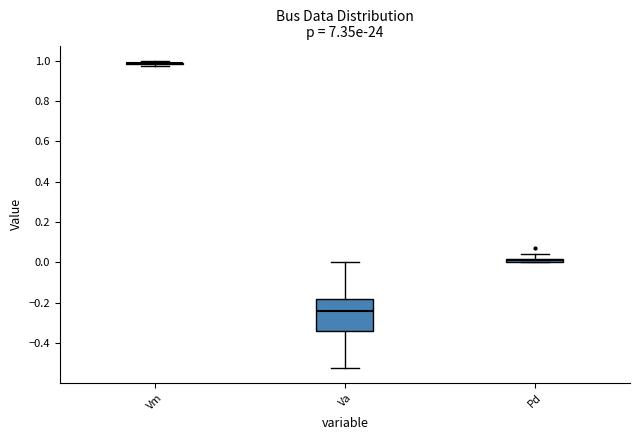

Where does the lower whisker of the box for Va end on the y-axis? The values are not printed on the chart, so give them approximately, as read against the axis.

-0.52